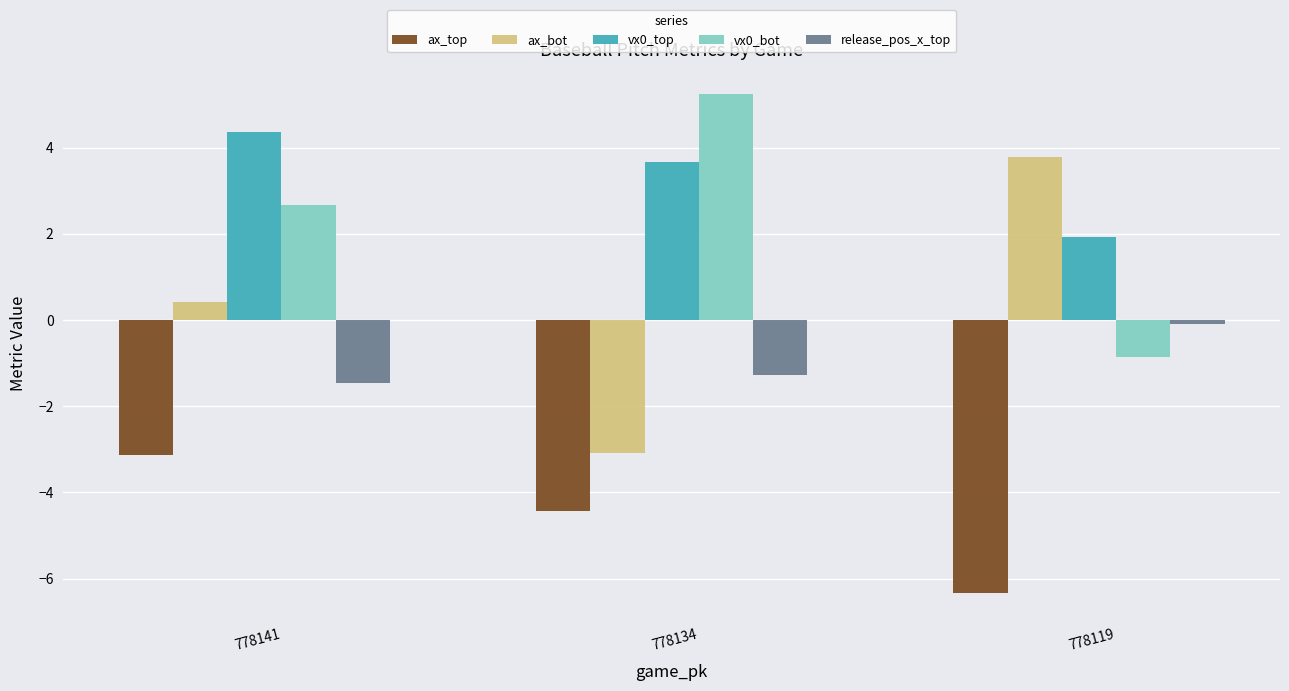

How many categories are shown in the chart?

3